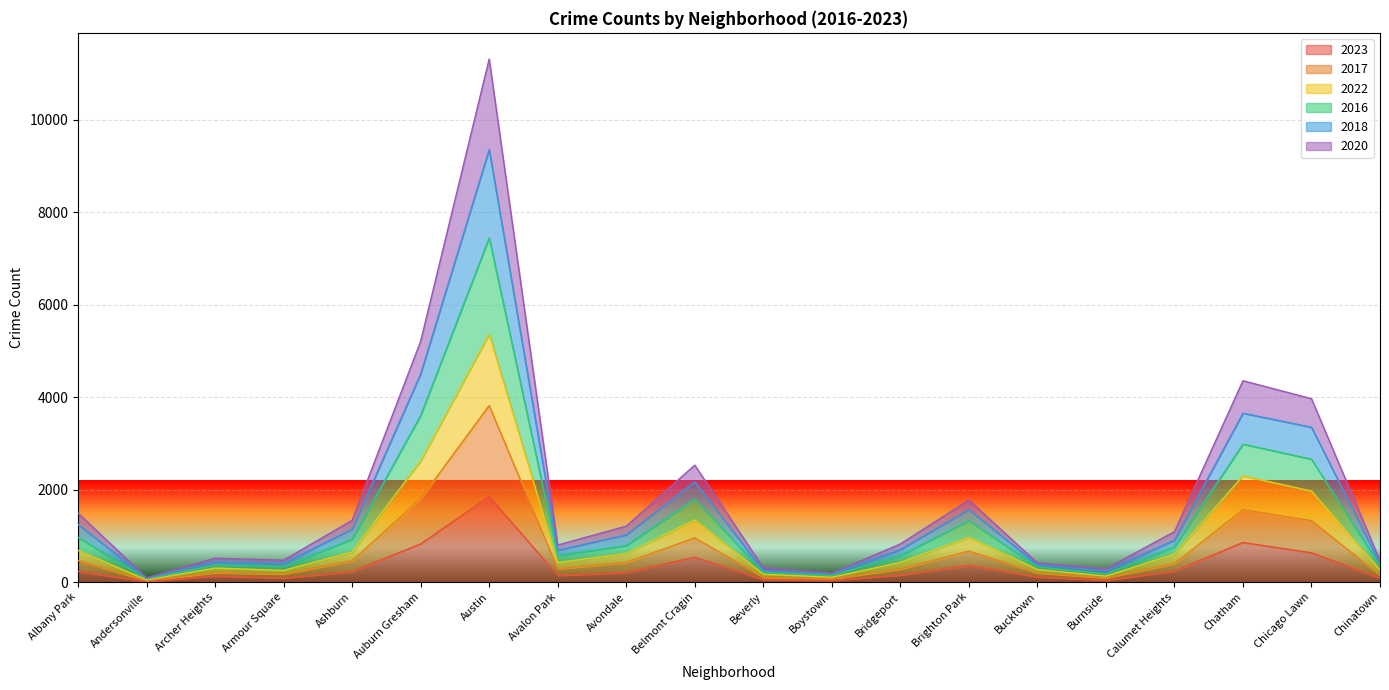

At which category is the sum across all series the highest?

Austin